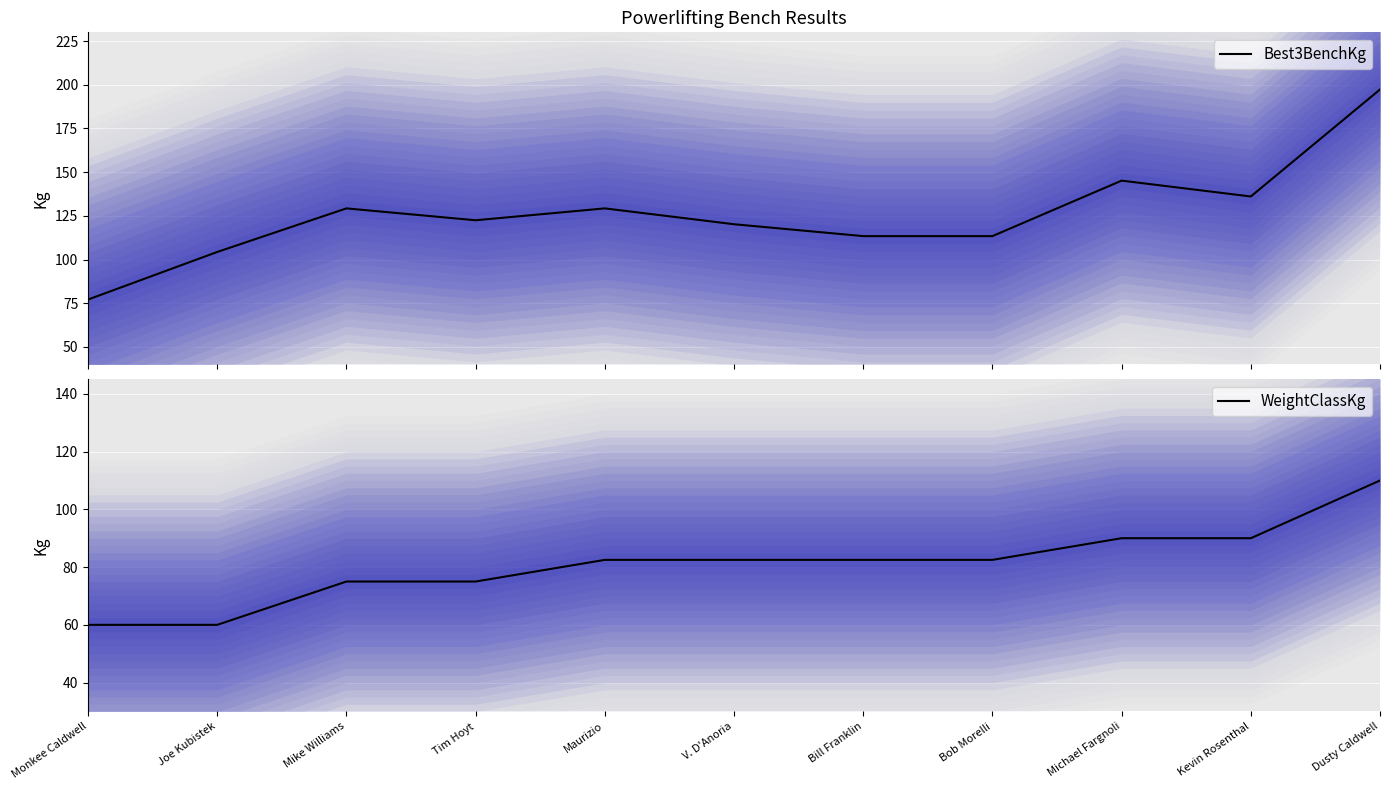

What is the difference between the WeightClassKg values at Dusty Caldwell and Bob Morelli?

27.5